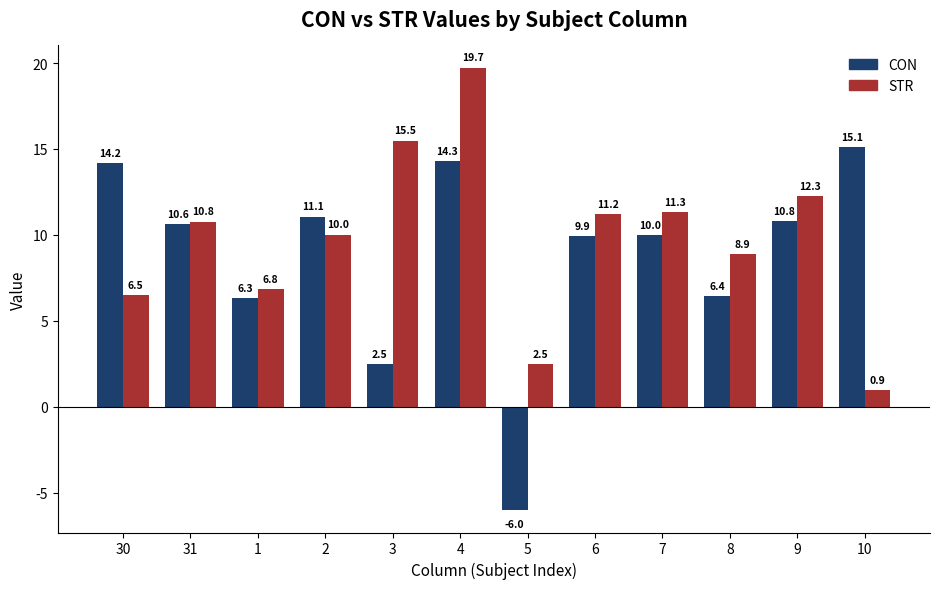

Reading left to right, extract all data points from this chart.

CON: 14.2	10.6	6.3	11.1	2.5	14.3	-6.0	9.9	10.0	6.4	10.8	15.1
STR: 6.5	10.8	6.8	10.0	15.5	19.7	2.5	11.2	11.3	8.9	12.3	0.9